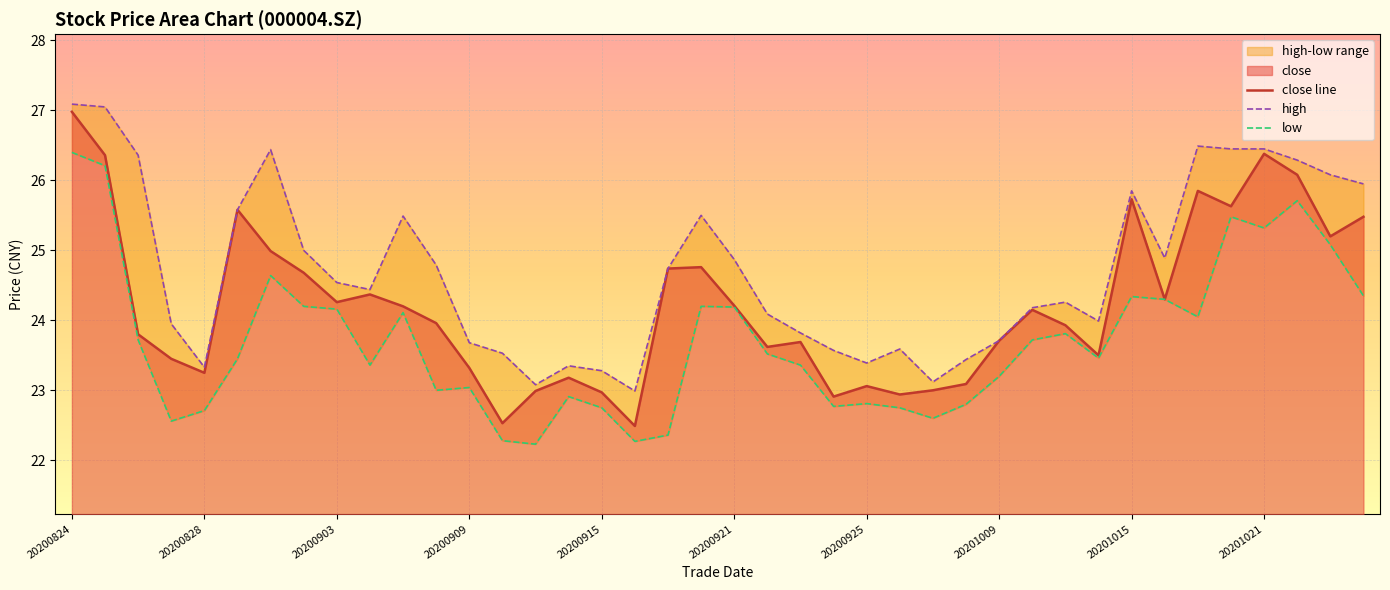

At which category does the chart reach its peak across all series?

20200824